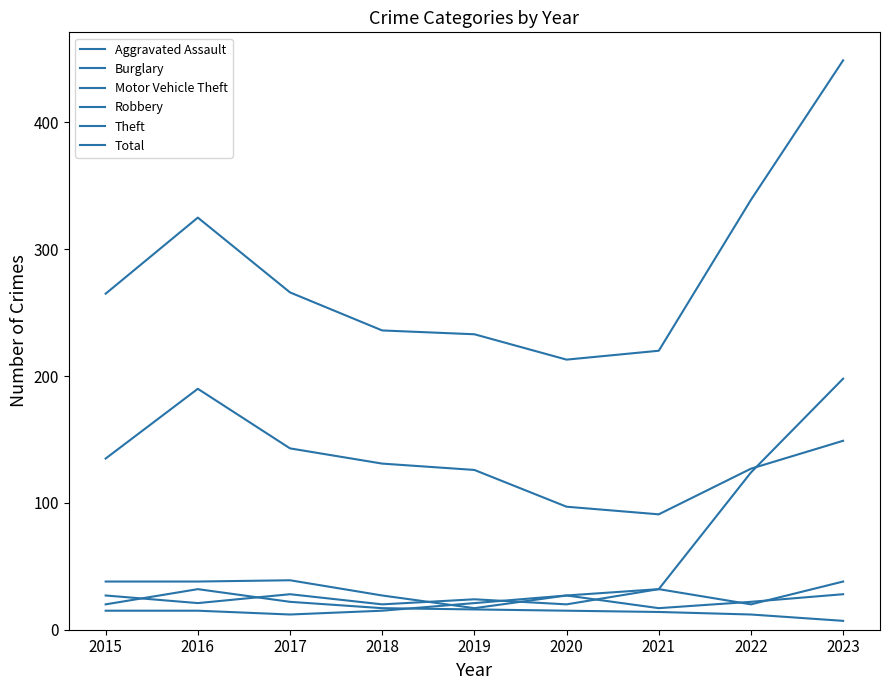

Reading left to right, extract all data points from this chart.

Aggravated Assault: 2015=15	2016=15	2017=12	2018=15	2019=21	2020=27	2021=17	2022=22	2023=28
Burglary: 2015=20	2016=32	2017=22	2018=17	2019=16	2020=15	2021=14	2022=12	2023=7
Motor Vehicle Theft: 2015=38	2016=38	2017=39	2018=27	2019=17	2020=27	2021=32	2022=124	2023=198
Robbery: 2015=27	2016=21	2017=28	2018=20	2019=24	2020=20	2021=32	2022=20	2023=38
Theft: 2015=135	2016=190	2017=143	2018=131	2019=126	2020=97	2021=91	2022=127	2023=149
Total: 2015=265	2016=325	2017=266	2018=236	2019=233	2020=213	2021=220	2022=339	2023=449